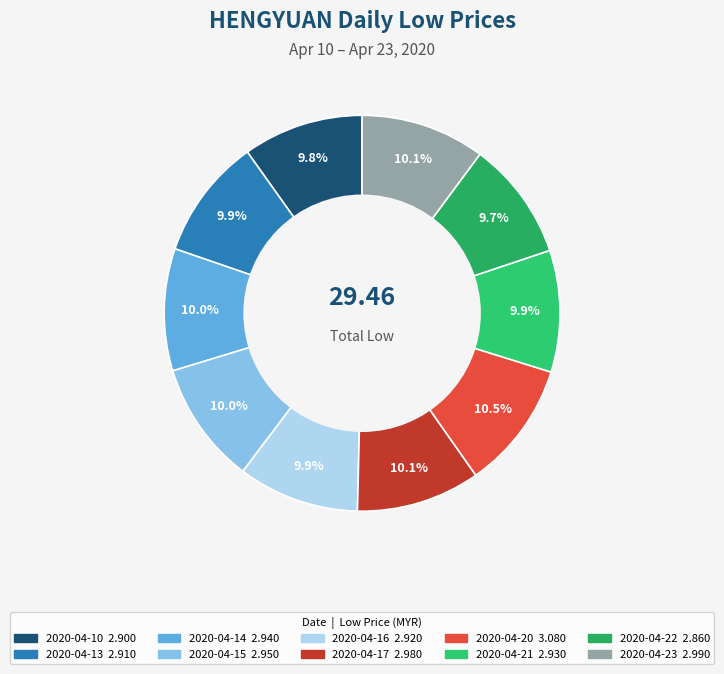

The 2020-04-13 slice represents 23% of the pie. True or false?

False